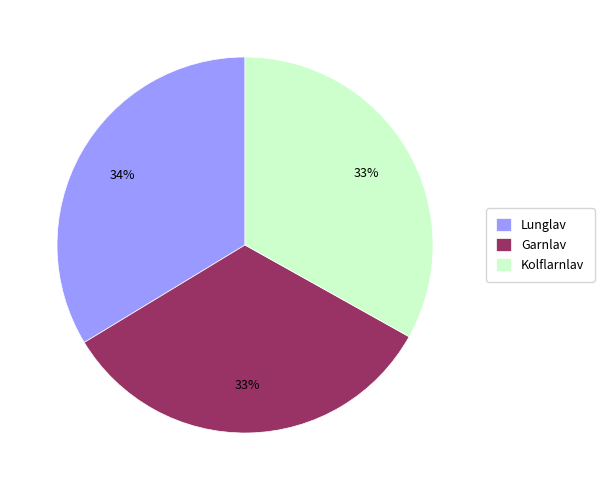

To the nearest percent, what portion does Lunglav represent?

34%